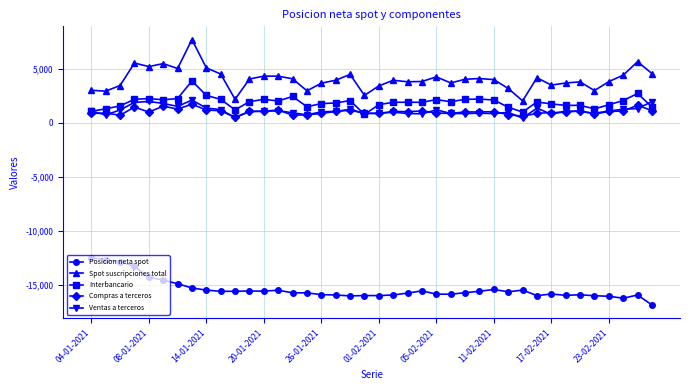

How many series are shown in this chart?

5